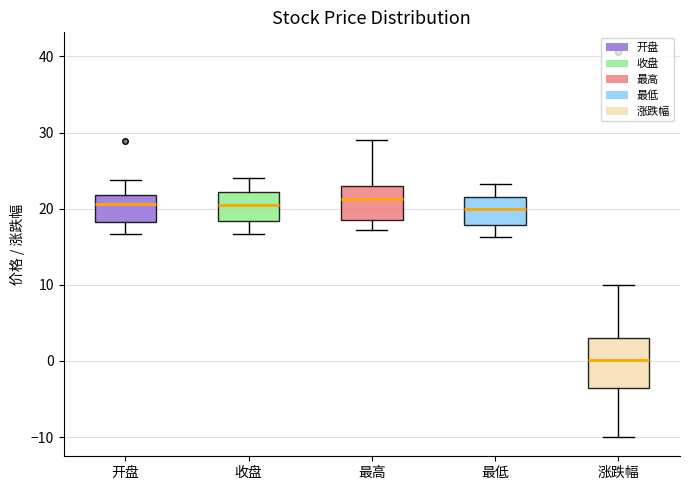

Reading left to right, transcribe this box plot: for each box, give where its median line is, the range the box spans, and where its two whiskers end, as read against the y-axis. The values are not printed on the chart, so give them approximately, as read against the axis.

开盘: median 21, box 18 to 22, whiskers 17 to 24
收盘: median 21, box 18 to 22, whiskers 17 to 24
最高: median 21, box 19 to 23, whiskers 17 to 29
最低: median 20, box 18 to 21, whiskers 16 to 23
涨跌幅: median 0, box -4 to 3, whiskers -10 to 10